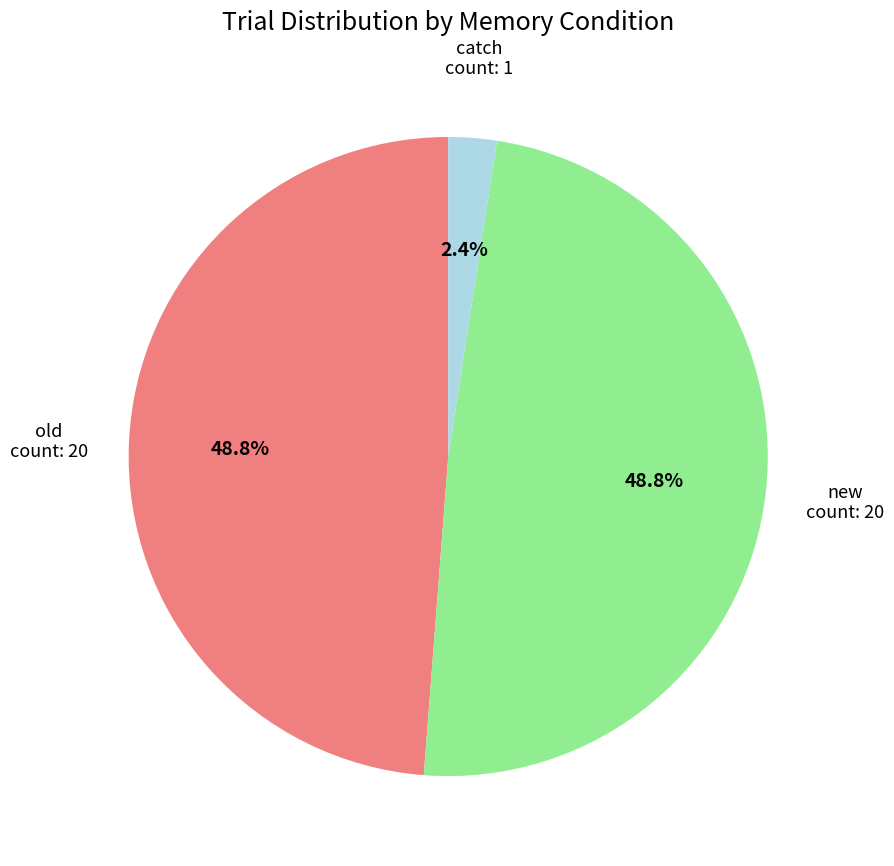

Combined, what portion of the pie is new and catch?

51.2%